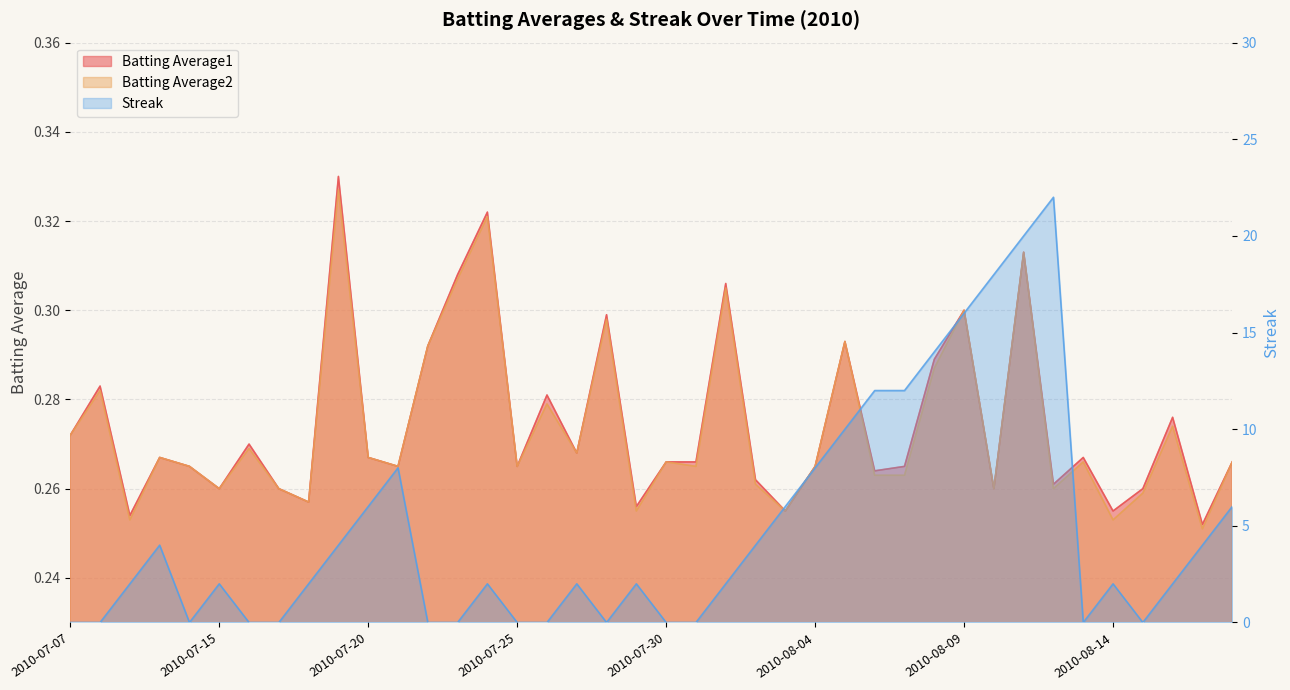

How many interior local peaks does the Batting Average1 series have?

13